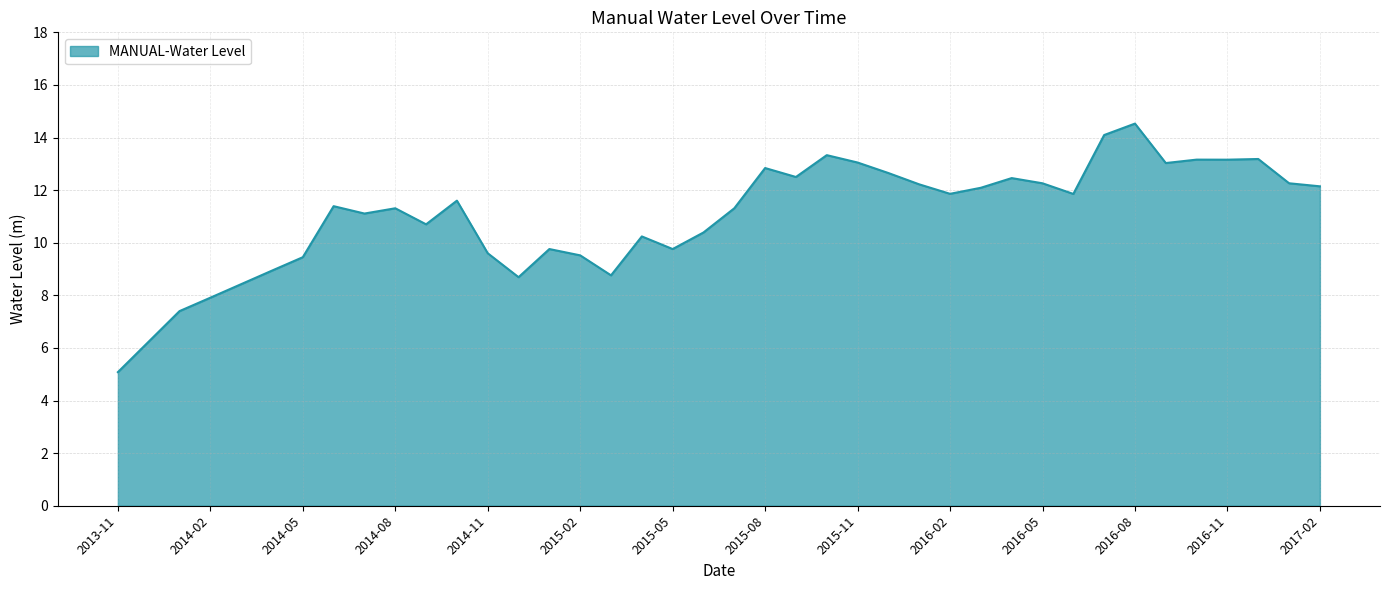

What is the smallest value displayed?

5.1